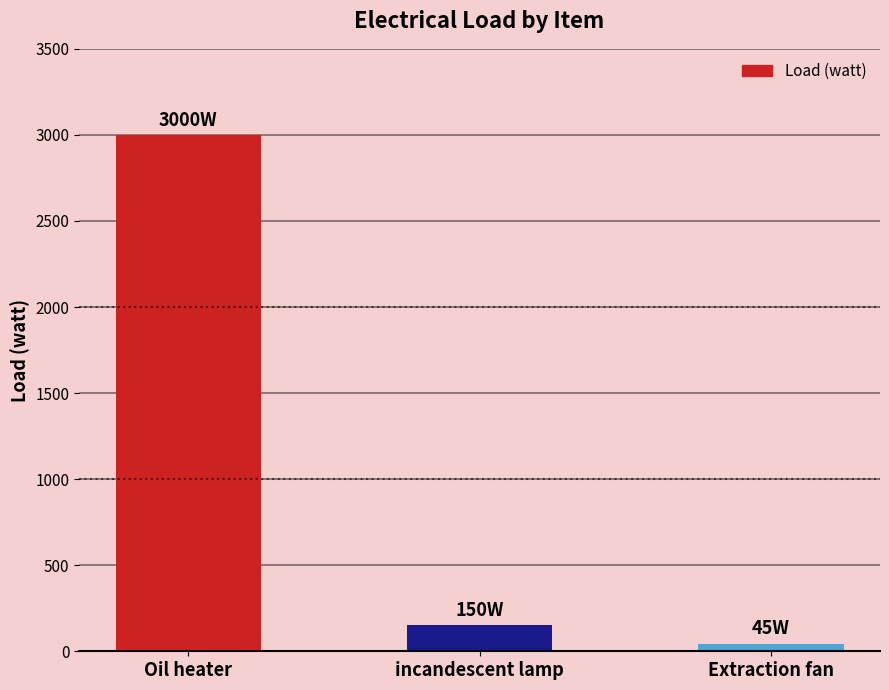

What is the minimum value shown in the chart?

45